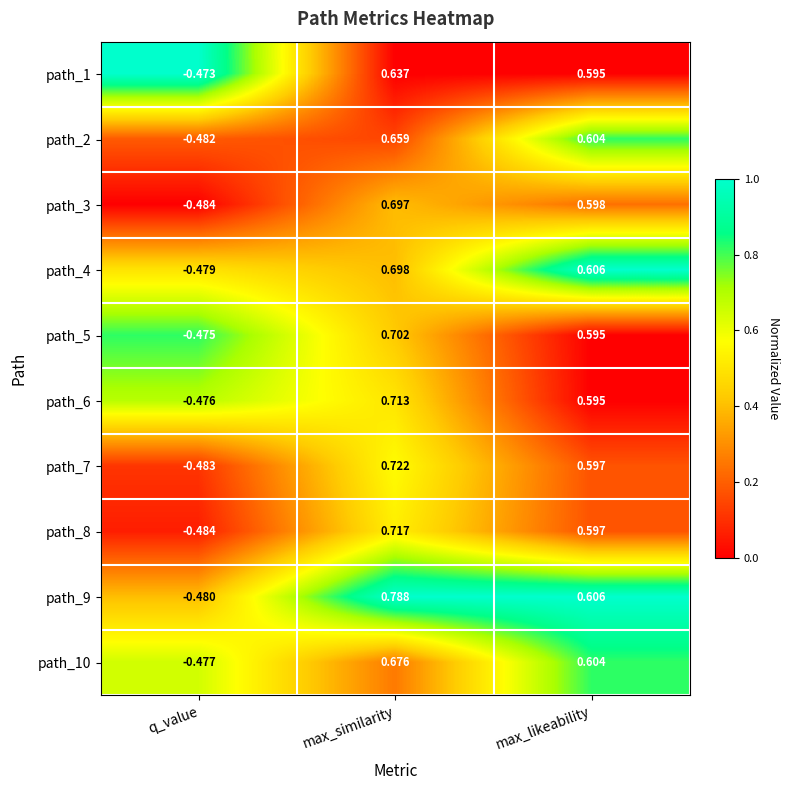

Which series has the largest total across all categories?

path_9